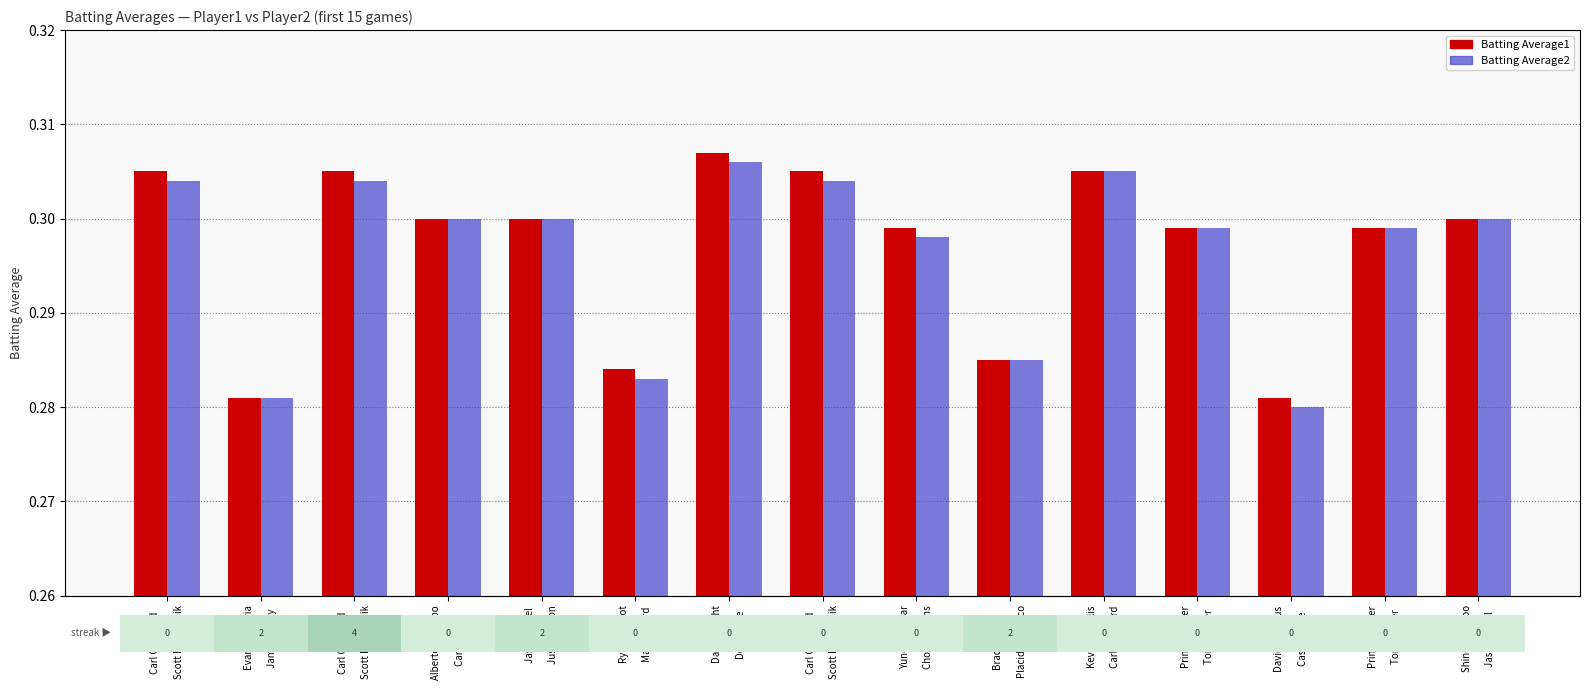

Count the Batting Average1 values in the range 0 to 1.

15